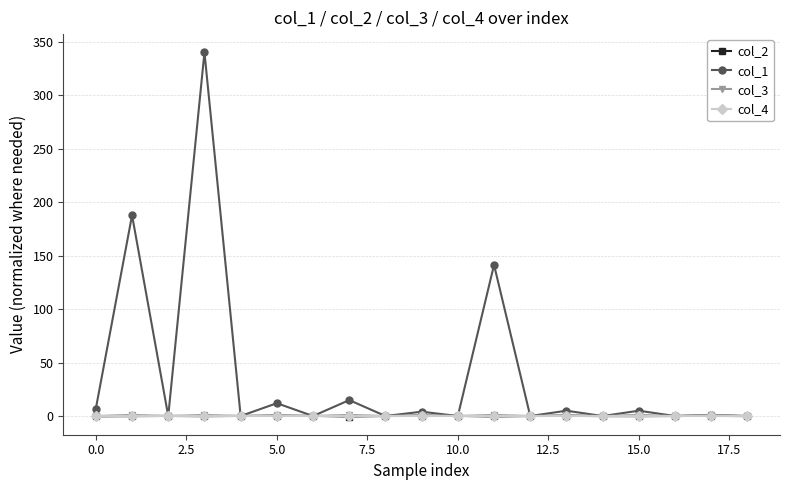

How many lines are shown in the chart?

4